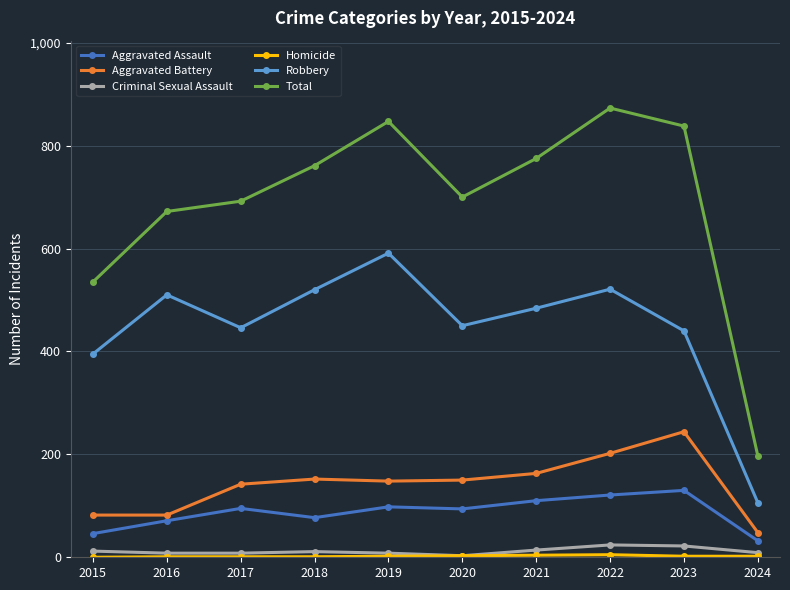

The Aggravated Assault series shows 195 at 2021. True or false?

False